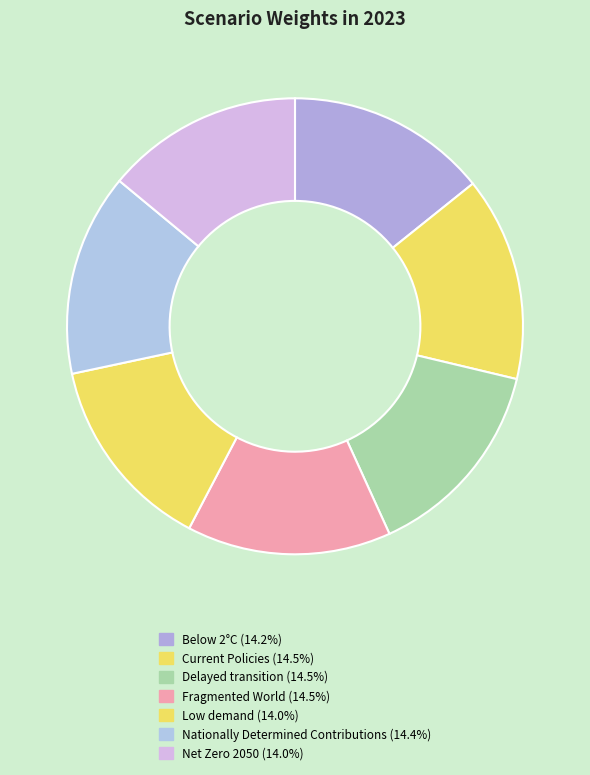

Which category has the biggest portion of the pie?

Fragmented World